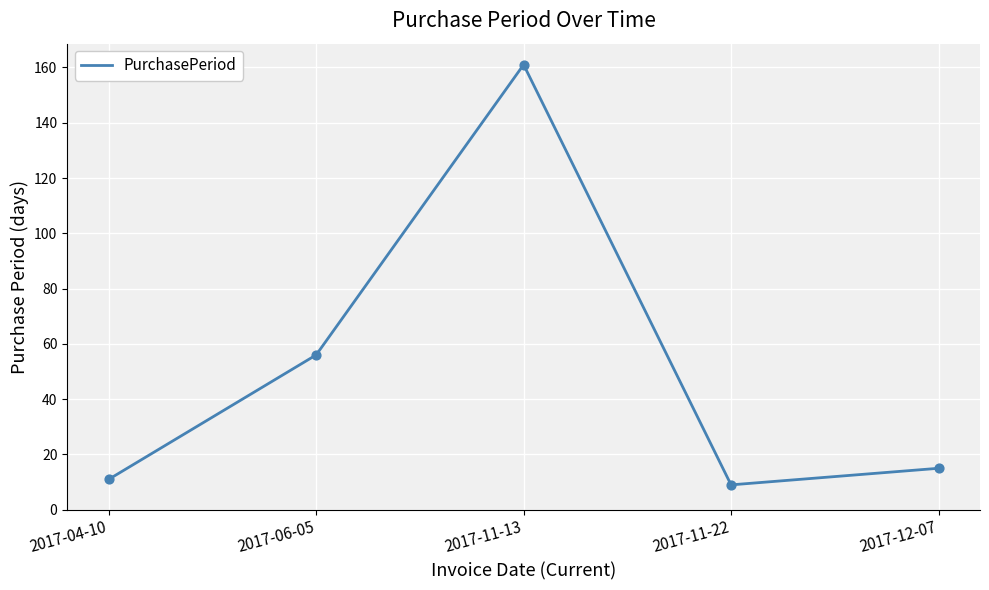

Between 2017-11-22 and 2017-11-13, which is larger?

2017-11-13